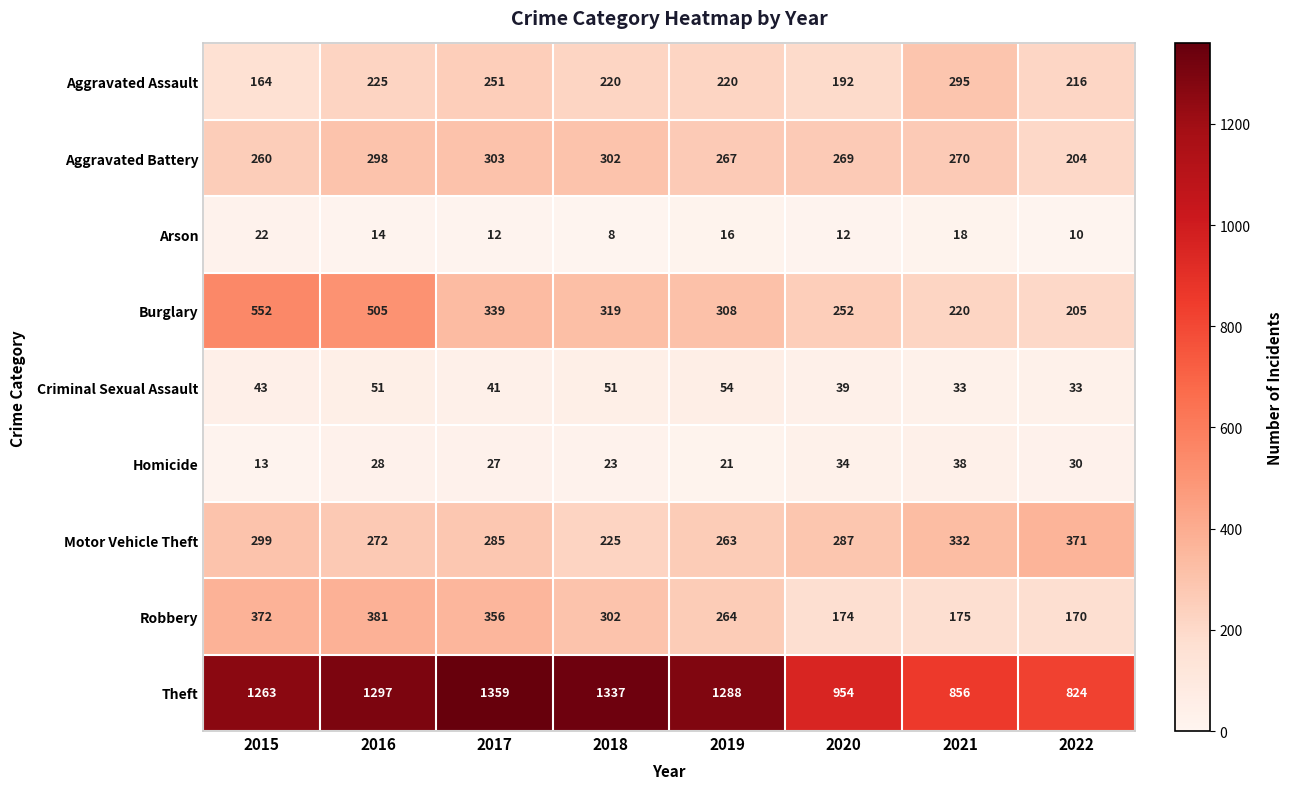

Which series has the largest range (max minus min)?

Theft